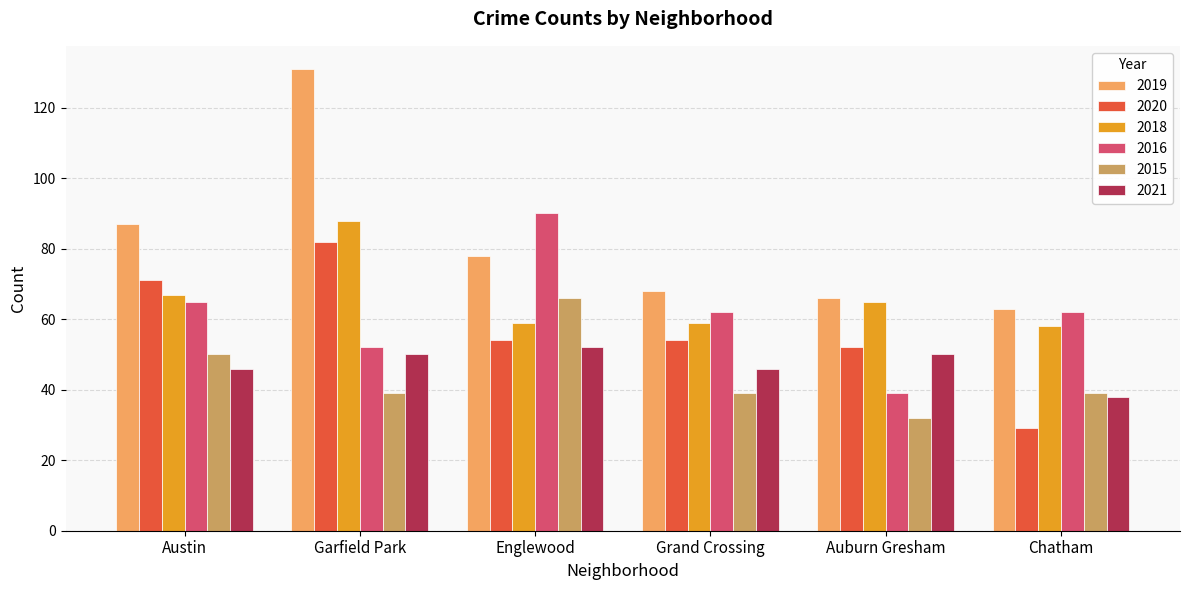

At which category is the sum across all series the highest?

Garfield Park